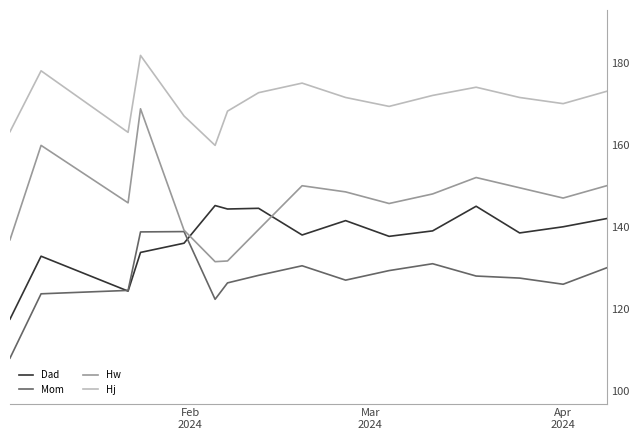

True or false: Hw and Hj cross at least once.

False